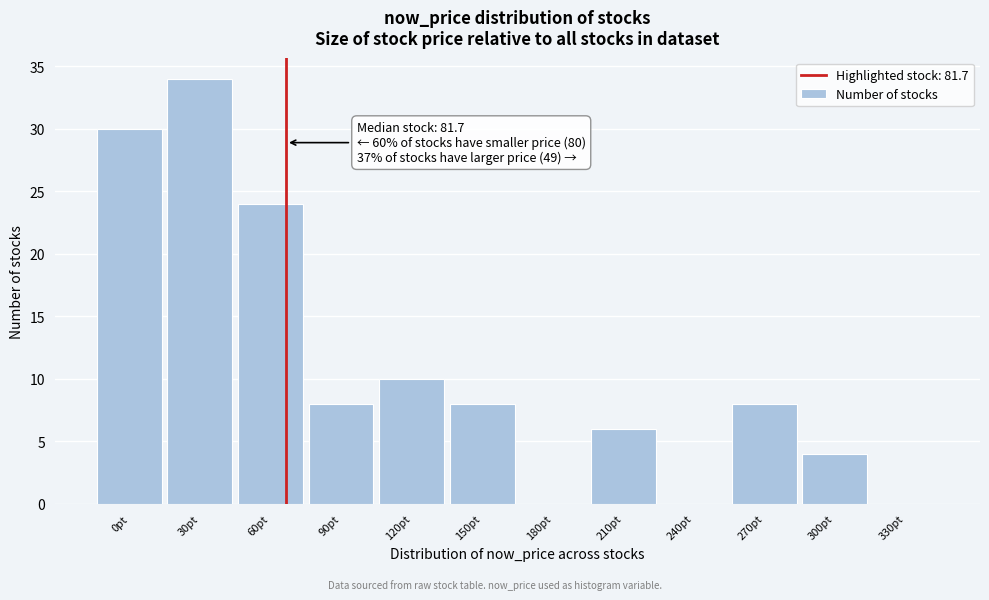

Reading left to right, transcribe all the data shown in this chart.

0pt=30	30pt=34	60pt=24	90pt=8	120pt=10	150pt=8	180pt=0	210pt=6	240pt=0	270pt=8	300pt=4	330pt=0